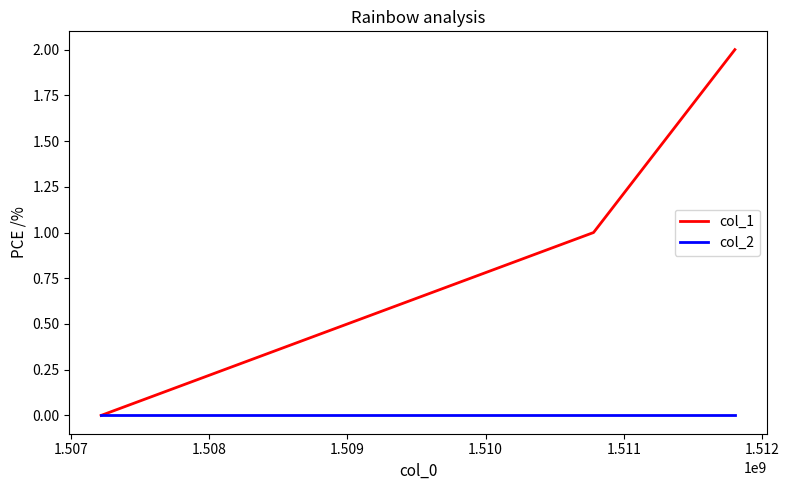

Rank the series by their maximum value, from highest to lowest.

col_1, col_2